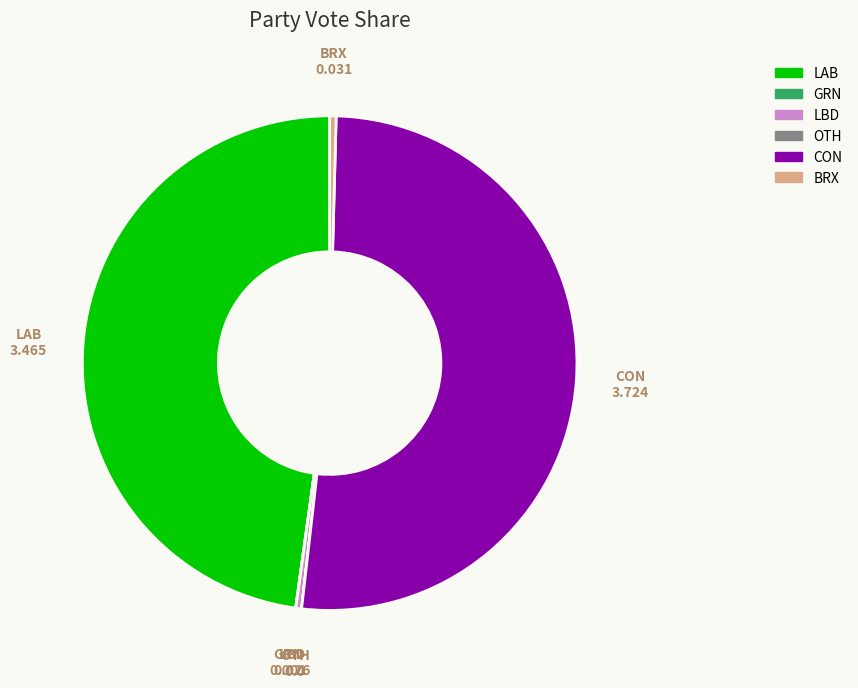

Which slice is the largest?

CON